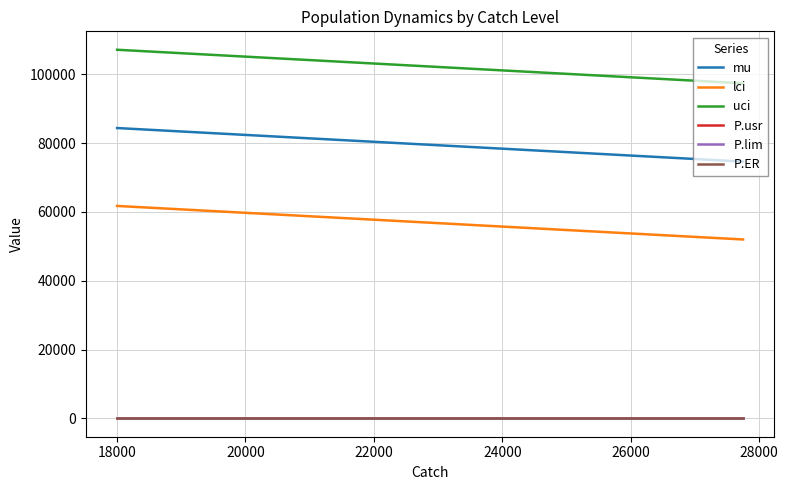

What is the maximum value shown in the chart?

107141.1